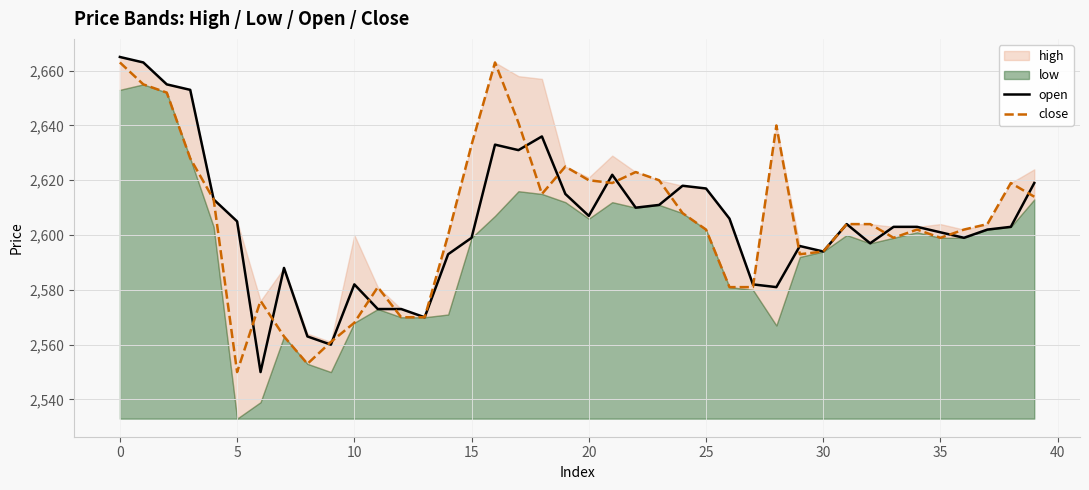

Is it true that open equals 2605 at 5?

True